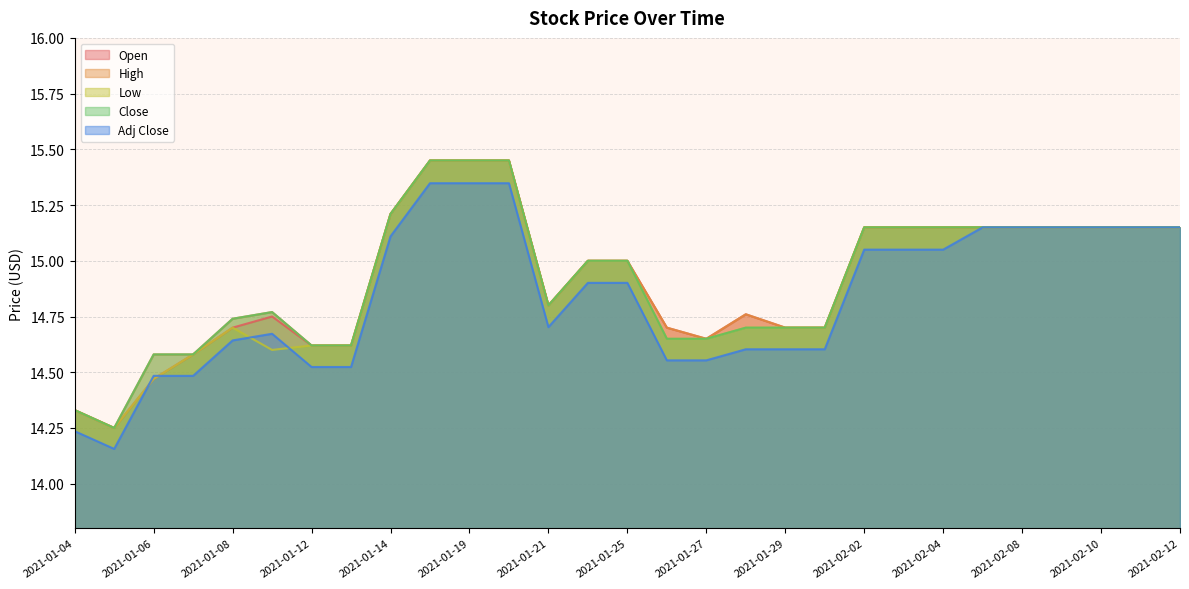

What is the value of the High point at the 24th from the left?

15.1